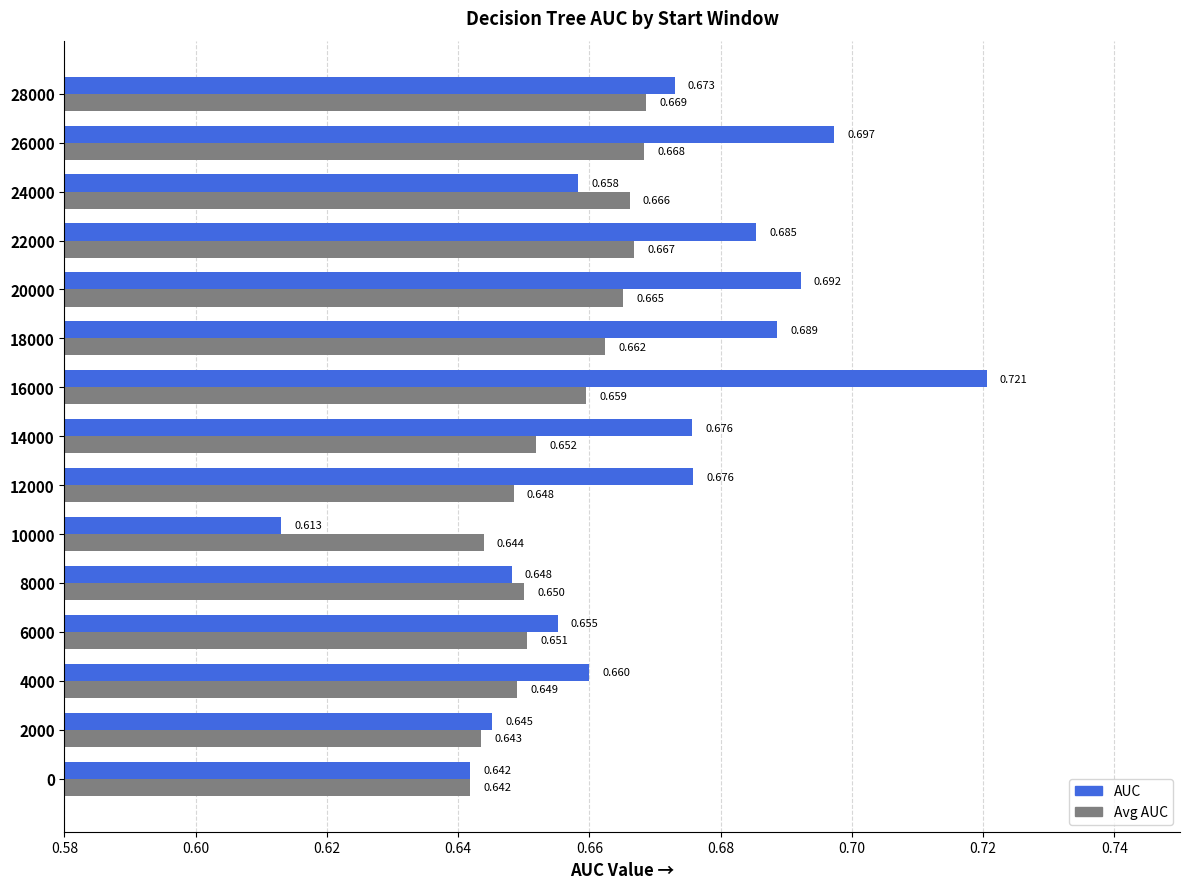

Rank the series by their maximum value, from lowest to highest.

Avg AUC, AUC